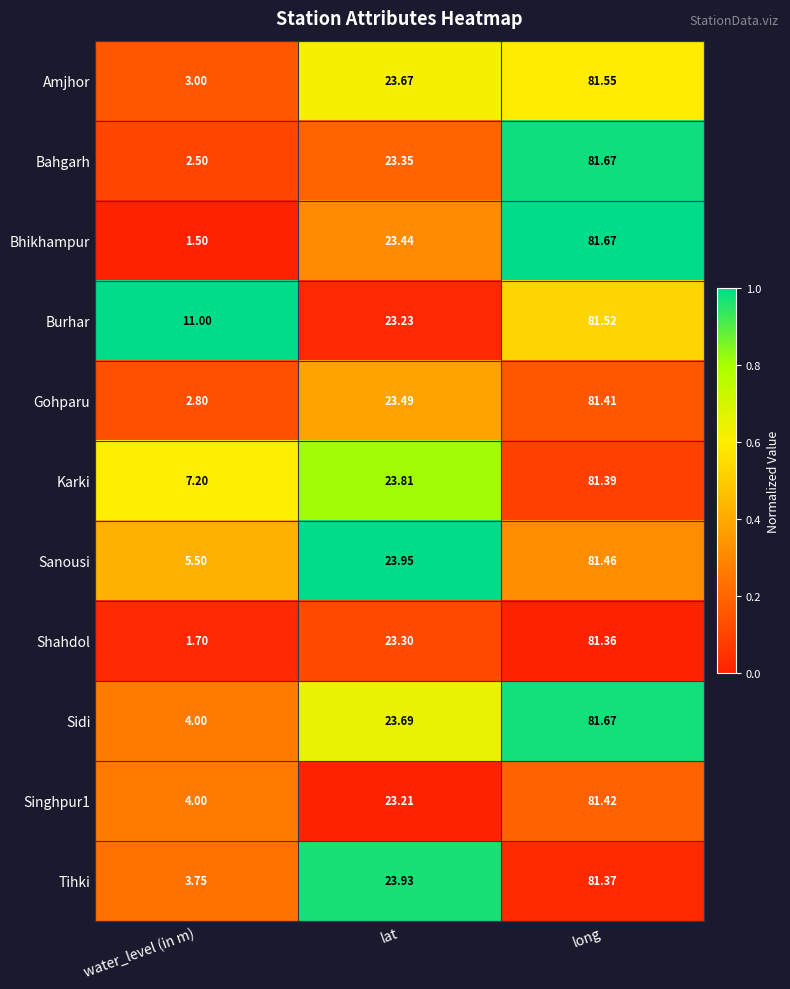

List the labels in order of Amjhor value, largest first.

long, lat, water_level (in m)